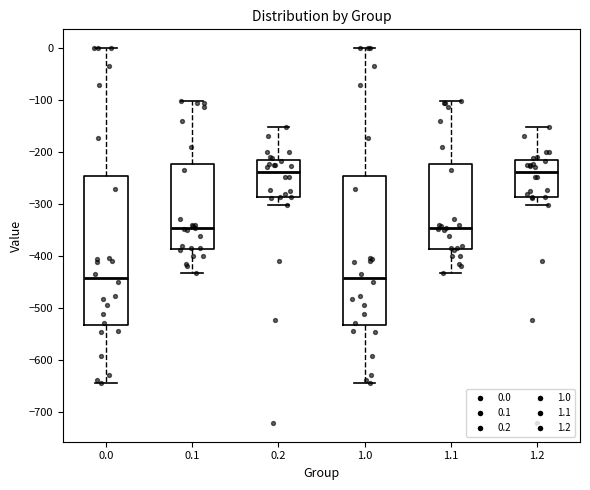

Reading left to right, read every box against the y-axis: the position of its median line, the range the box covers, and the ends of its whiskers. The values are not printed on the chart, so give them approximately, as read against the axis.

0.0: median -440, box -530 to -250, whiskers -640 to 0
0.1: median -350, box -390 to -220, whiskers -430 to -100
0.2: median -240, box -290 to -220, whiskers -300 to -150
1.0: median -440, box -530 to -250, whiskers -640 to 0
1.1: median -350, box -390 to -220, whiskers -430 to -100
1.2: median -240, box -290 to -220, whiskers -300 to -150